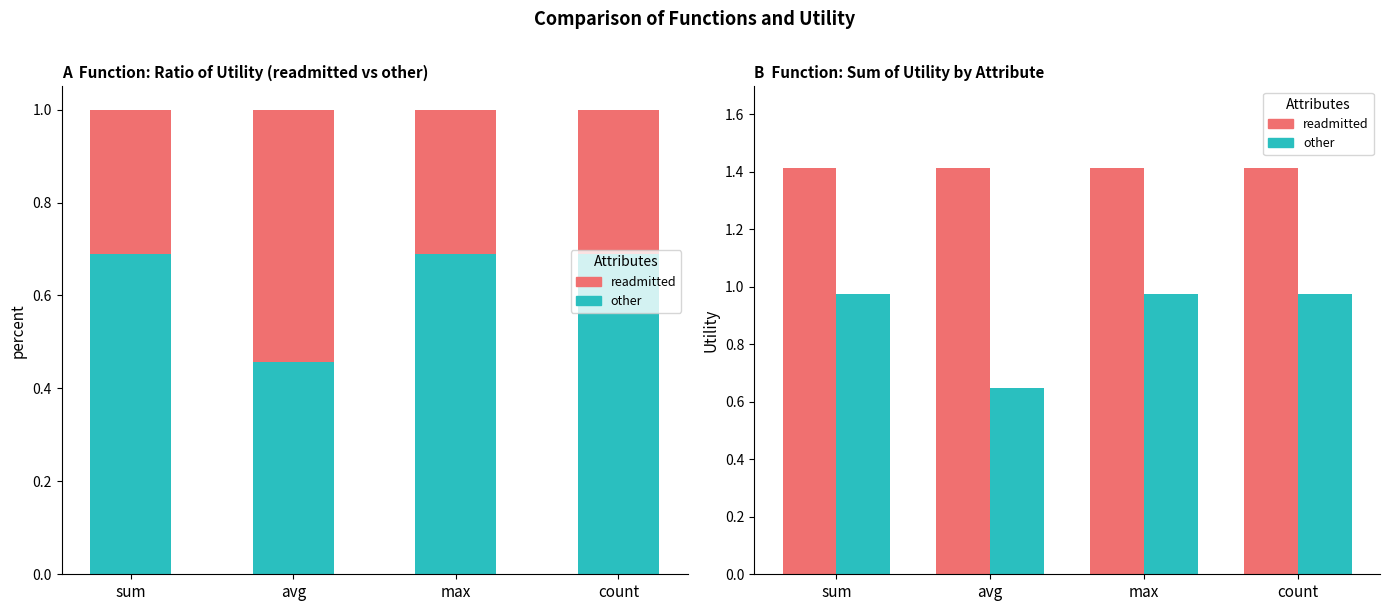

What is the total value across all series at count?

2.4